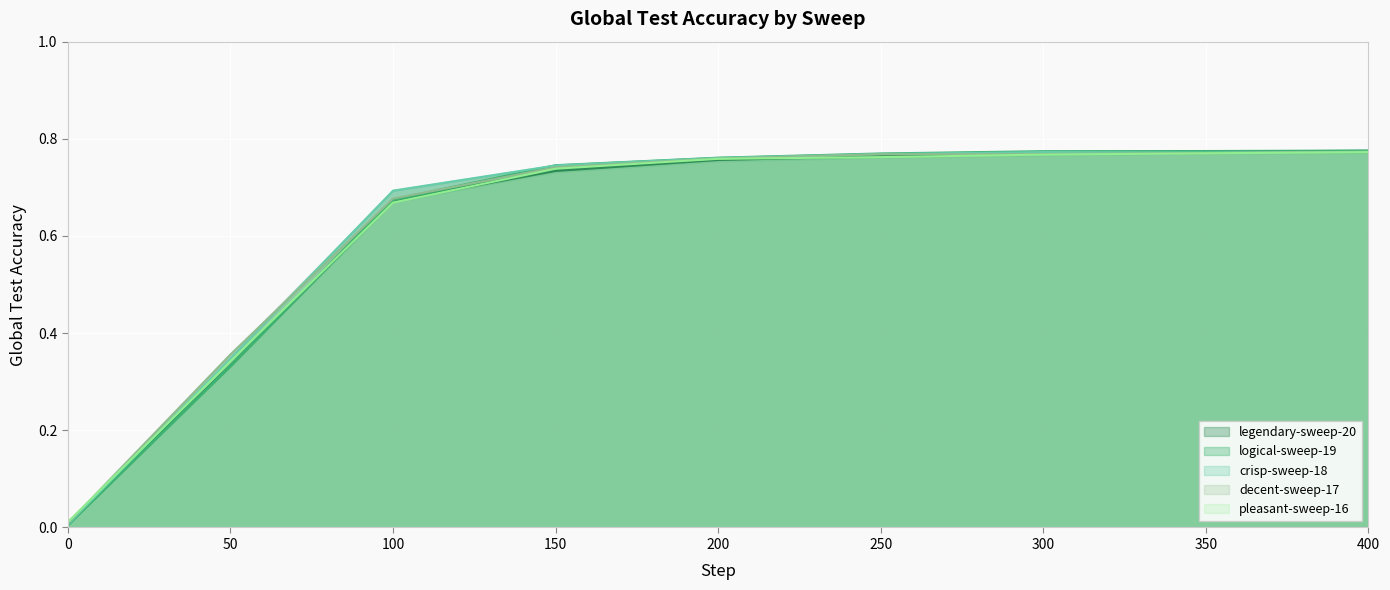

Rank the series at 300 from lowest to highest value.

legendary-sweep-20-max, logical-sweep-19, legendary-sweep-20, logical-sweep-19-min, legendary-sweep-20-min